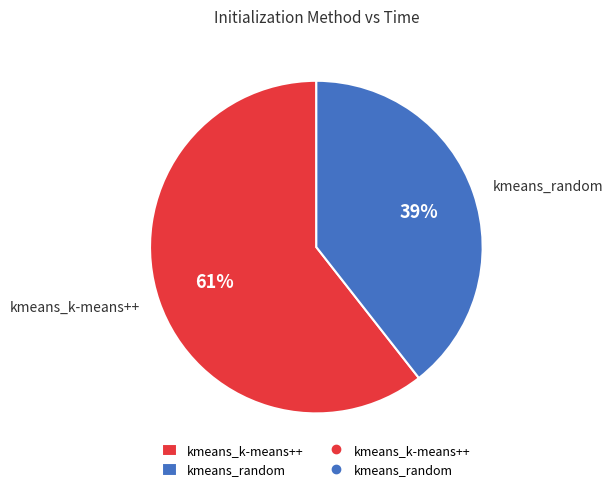

True or false: kmeans_k-means++ accounts for 61% of the total.

True